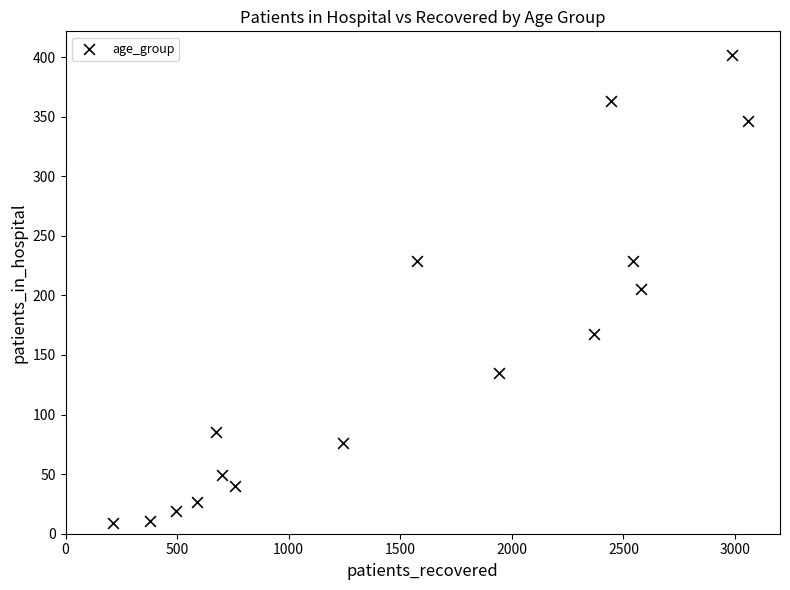

What is the range of Y values (max minus min)?

393